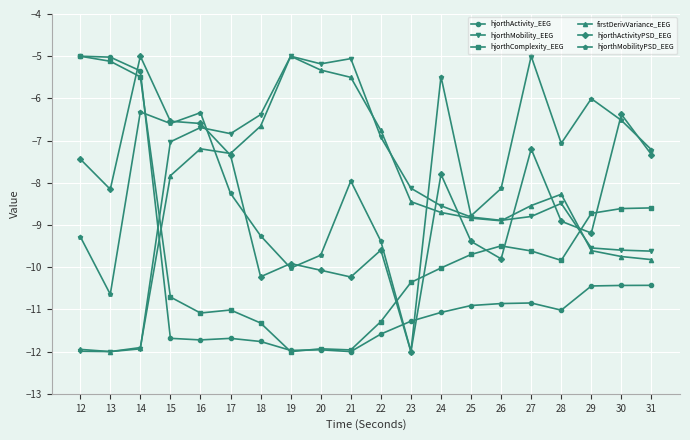

What is the difference between the hjorthMobilityPSD_EEG values at 26 and 28?

1.1